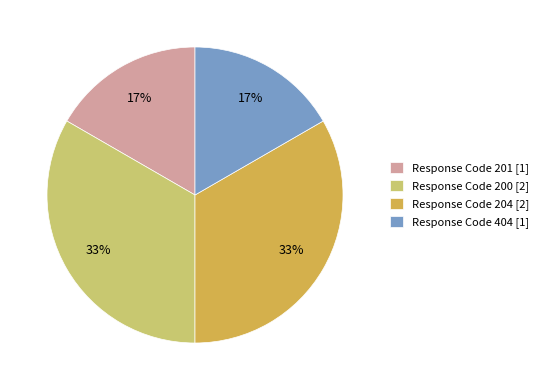

To the nearest percent, what portion does Response Code 404 [1] represent?

17%